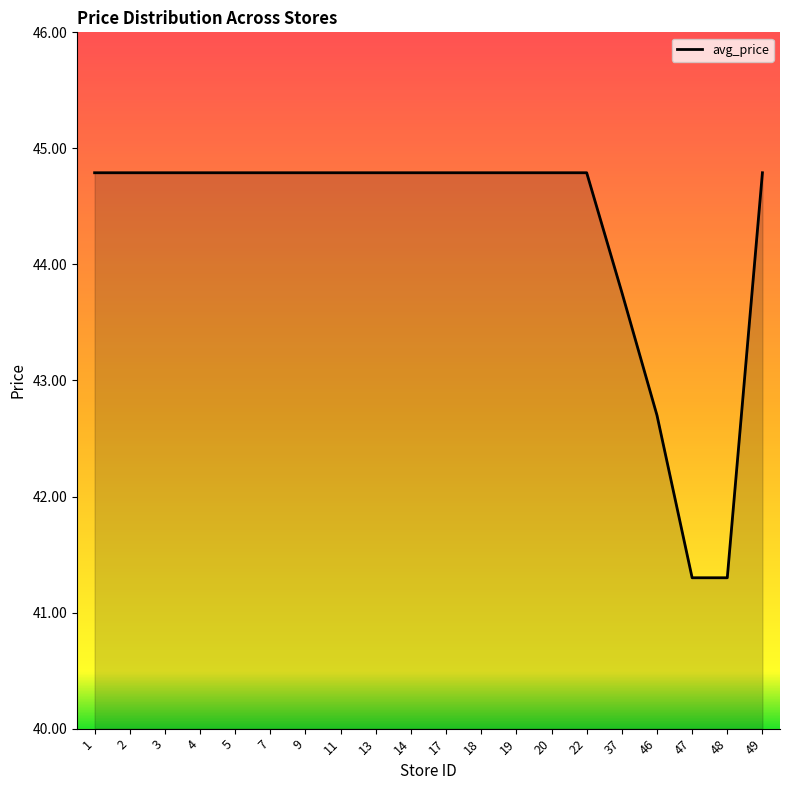

What is the smallest value displayed?

41.3